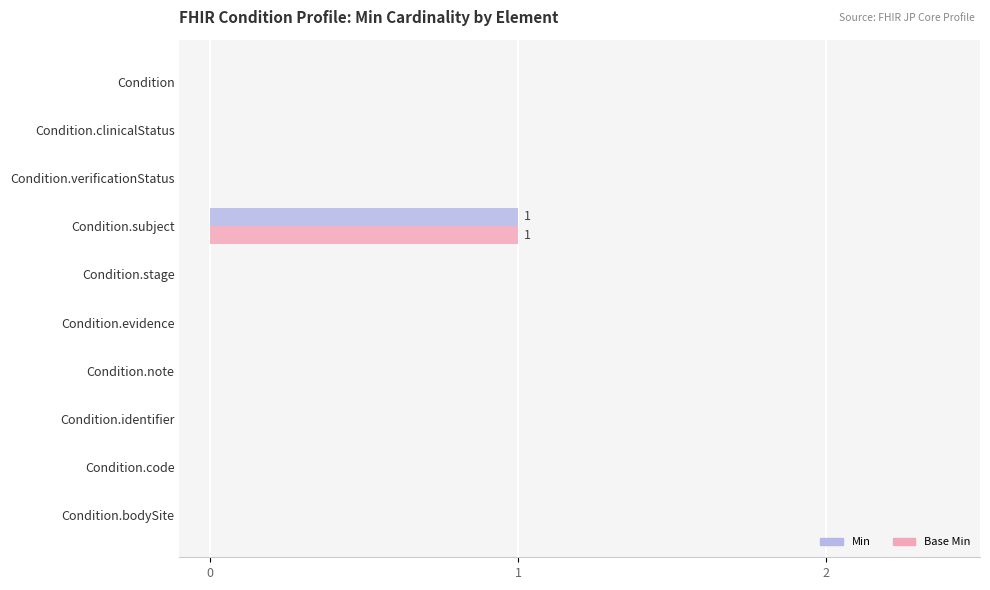

The Base Min series shows 1 at Condition.stage. True or false?

False